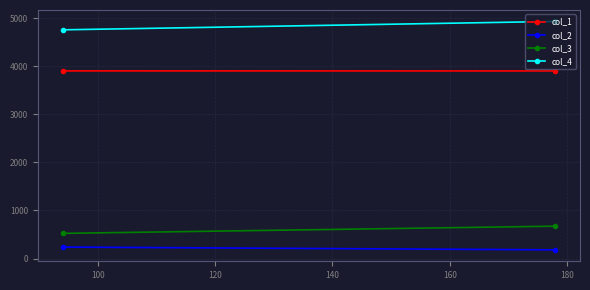

Rank the series by their maximum value, from highest to lowest.

col_4, col_1, col_3, col_2